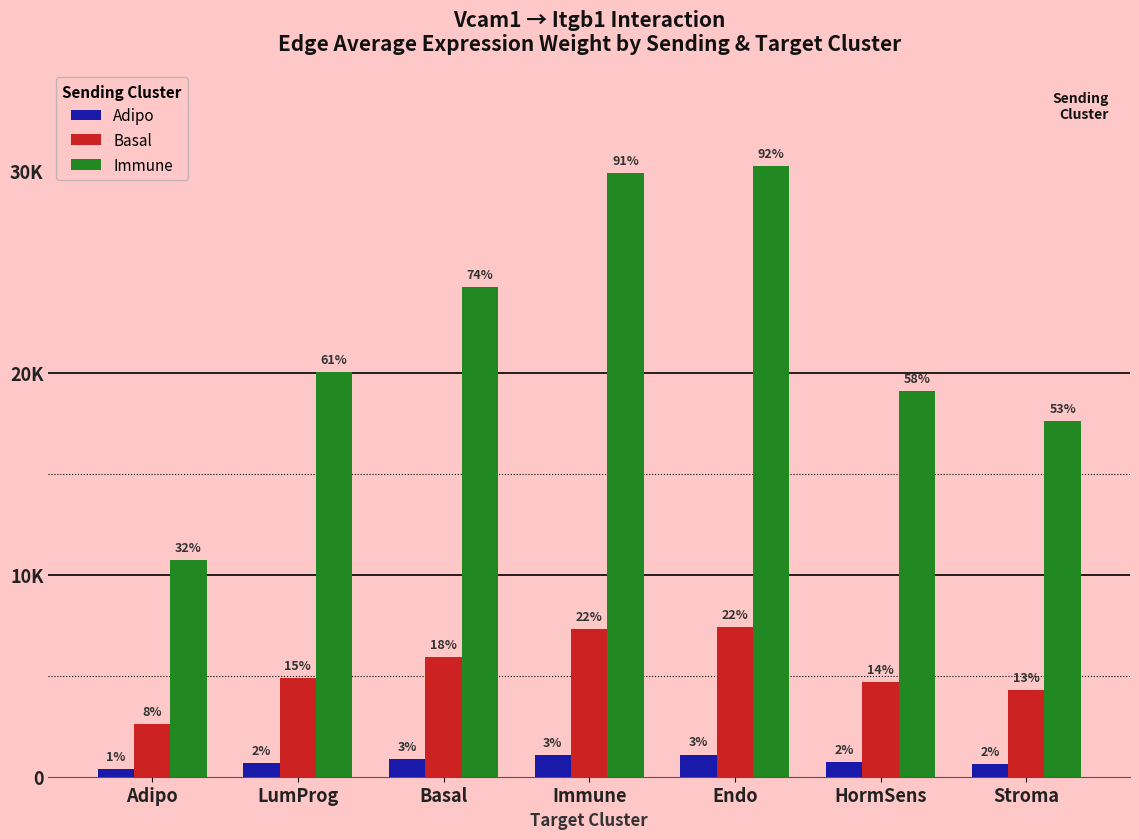

Reading left to right, transcribe all the data shown in this chart.

Adipo: 389.0	693.7	880.4	1084.4	1097.7	727.2	639.8
Basal: 2622.3	4901.7	5934.7	7309.4	7399.3	4676.1	4312.5
Immune: 10718.5	20035.8	24258.0	29877.1	30244.6	19113.3	17627.3